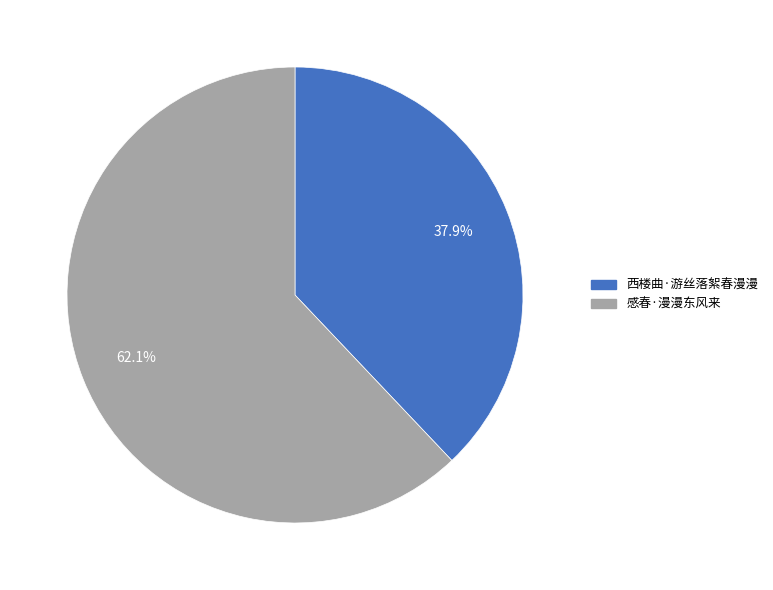

What is the ratio of the value at 西楼曲·游丝落絮春漫漫 to the value at 感春·漫漫东风来?

0.6